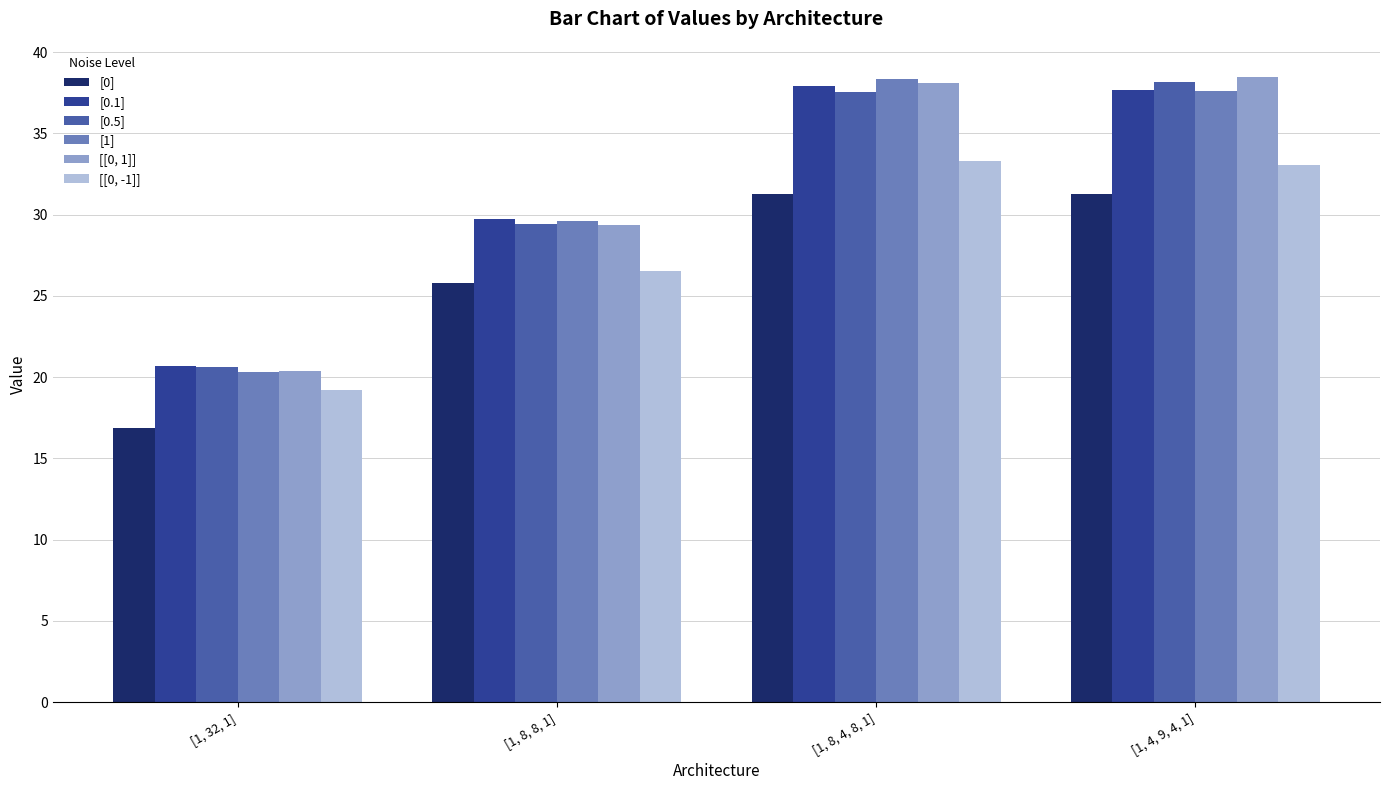

What is the total value across all series at [1, 8, 4, 8, 1]?

216.5